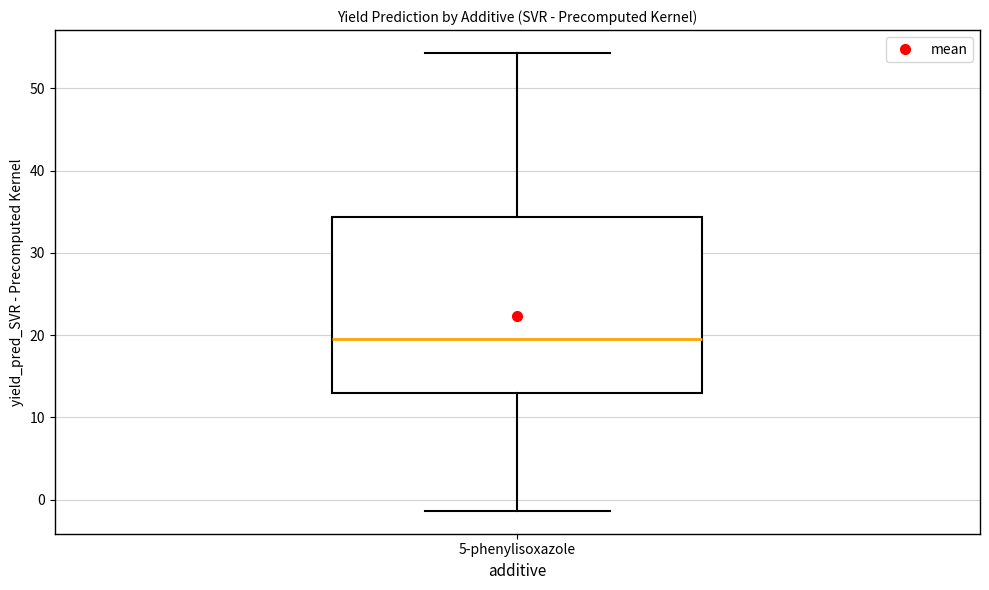

Where does the lower whisker of the box for 5-phenylisoxazole end on the y-axis? The values are not printed on the chart, so give them approximately, as read against the axis.

-1